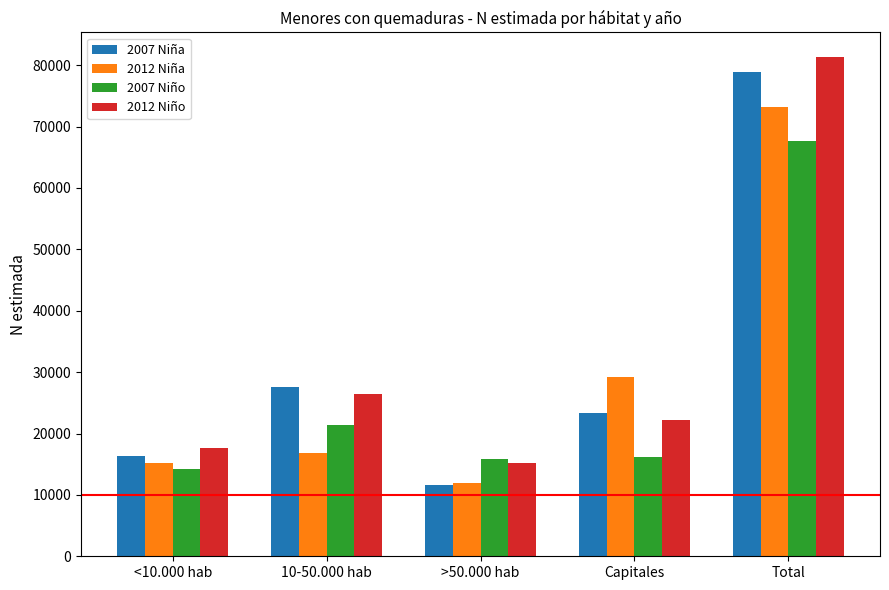

Is it true that 2007 Niña equals 16306 at >50.000 hab?

False